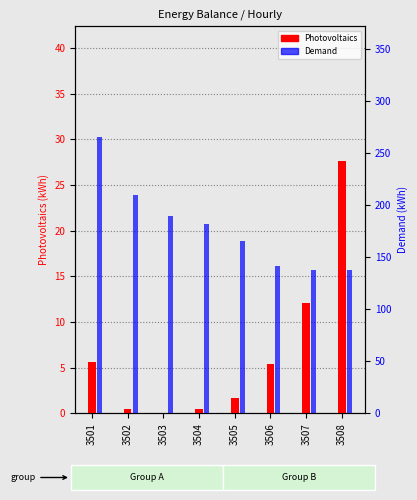

What is the highest value of the Demand series?

265.7